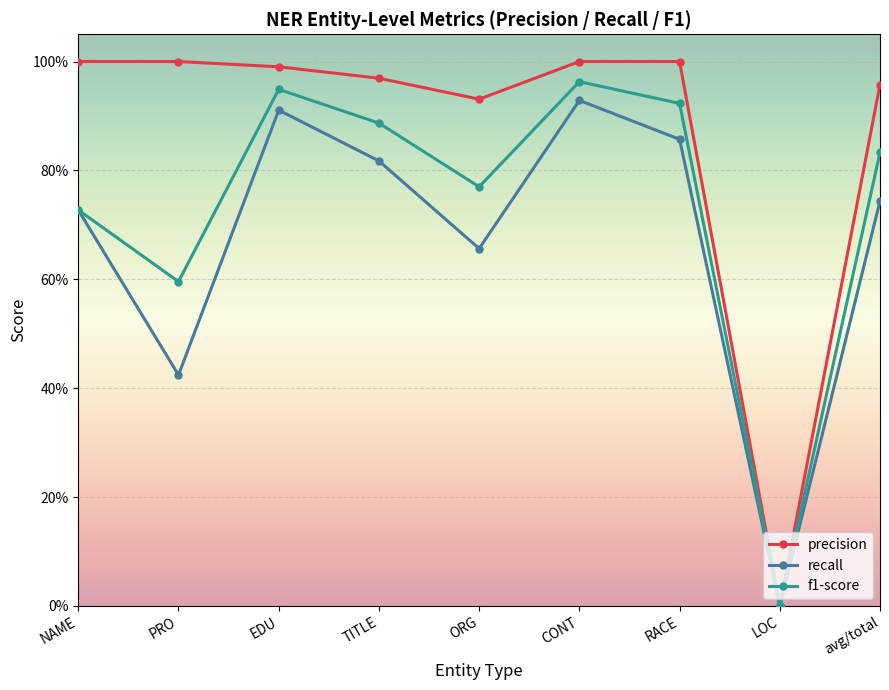

What are all the series names shown in the legend?

precision, recall, f1-score